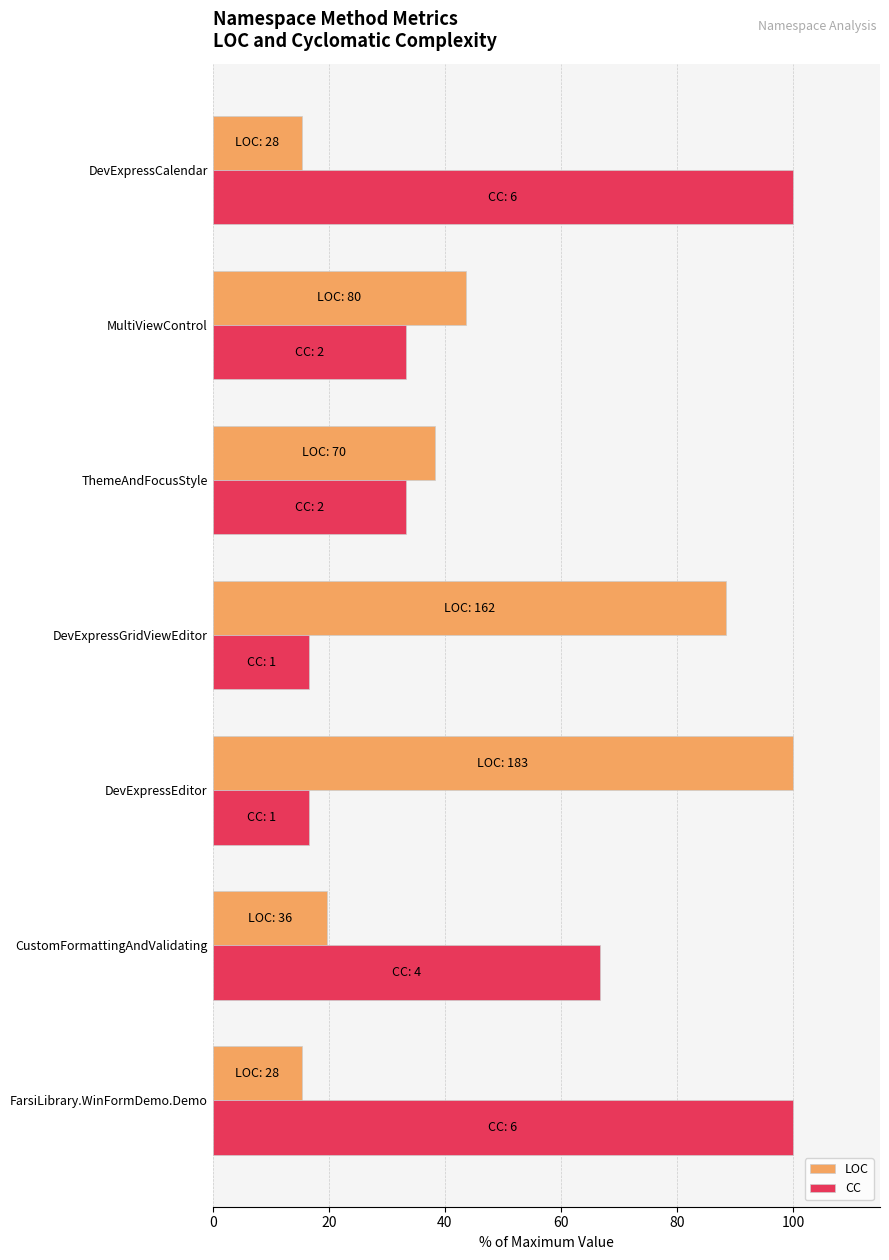

Which series has the largest total across all categories?

CC